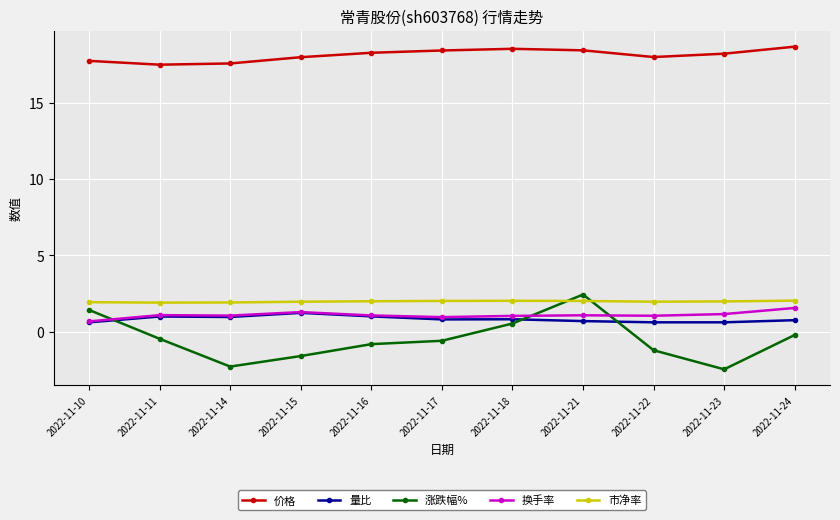

Where is the first local minimum for 涨跌幅%?

2022-11-14